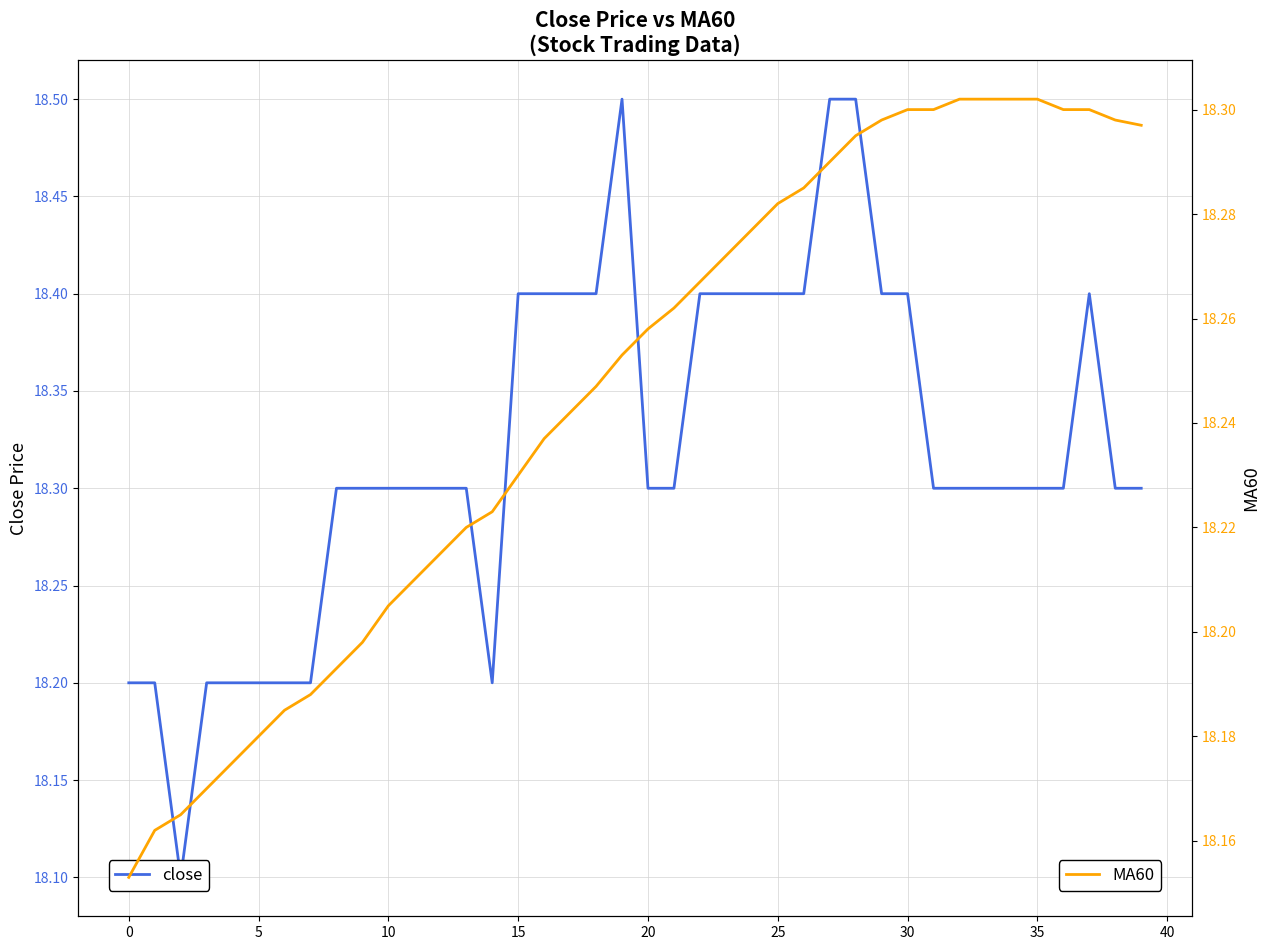

How many lines are shown in the chart?

2